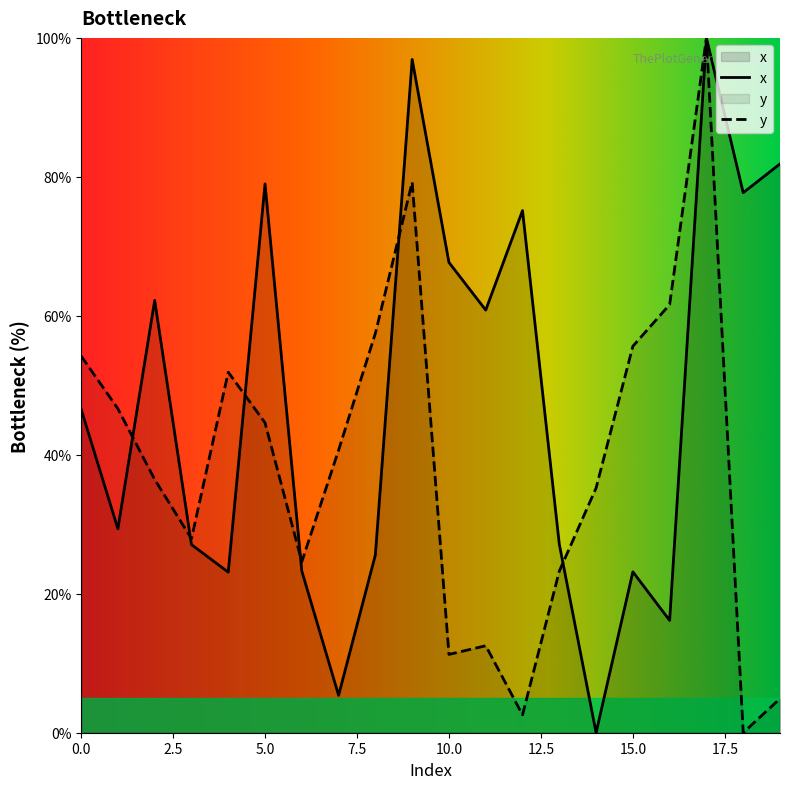

How many values in x are above zero?

19